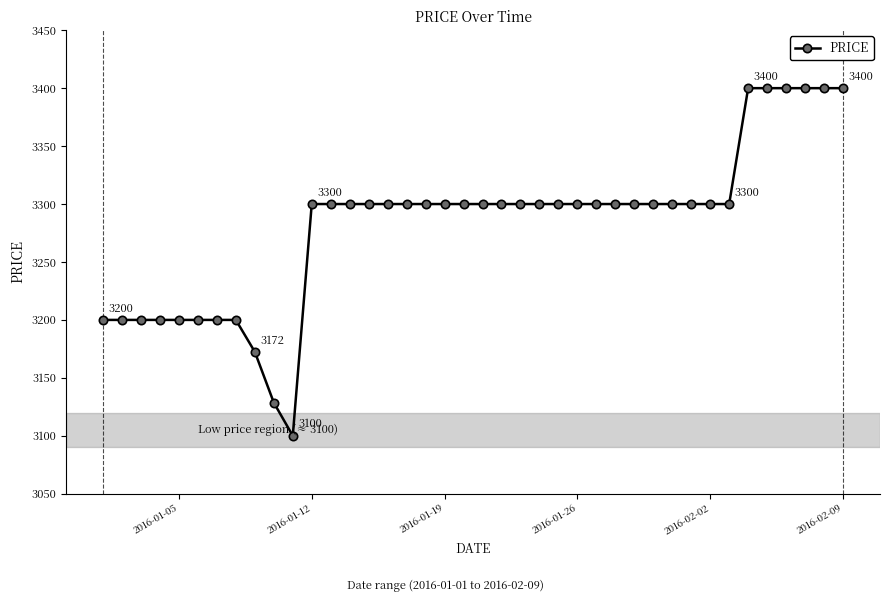

What is the sum of all values?

131301.0